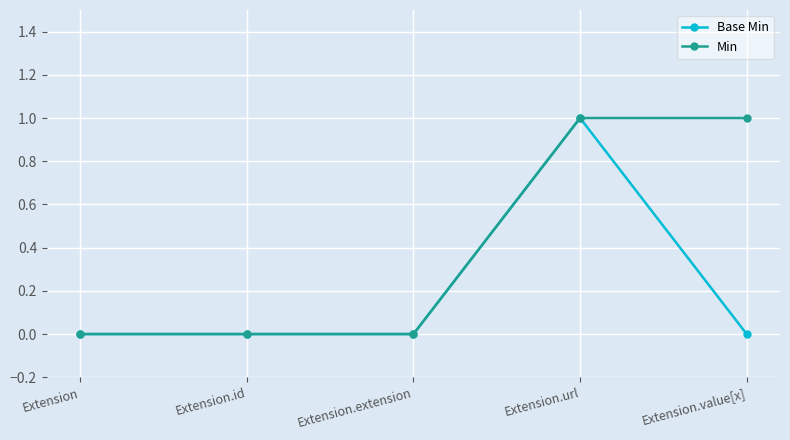

Reading left to right, extract all data points from this chart.

Base Min: 0	0	0	1	0
Min: 0	0	0	1	1